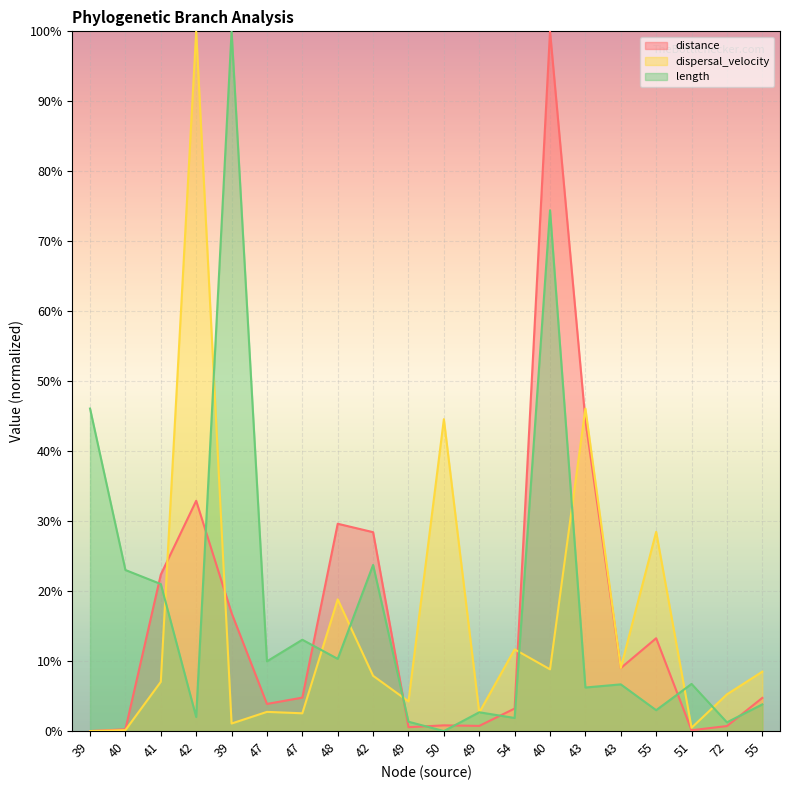

In length, how many points are higher than both neighbors (excluding endpoints)?

7